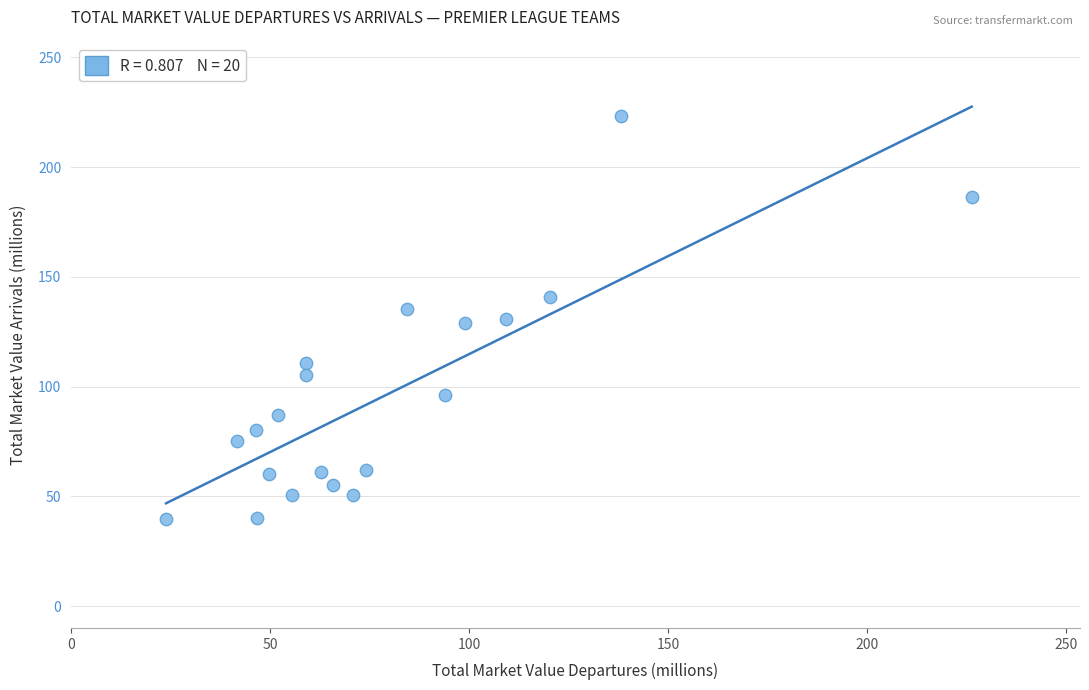

What is the range of X values (max minus min)?

202.4